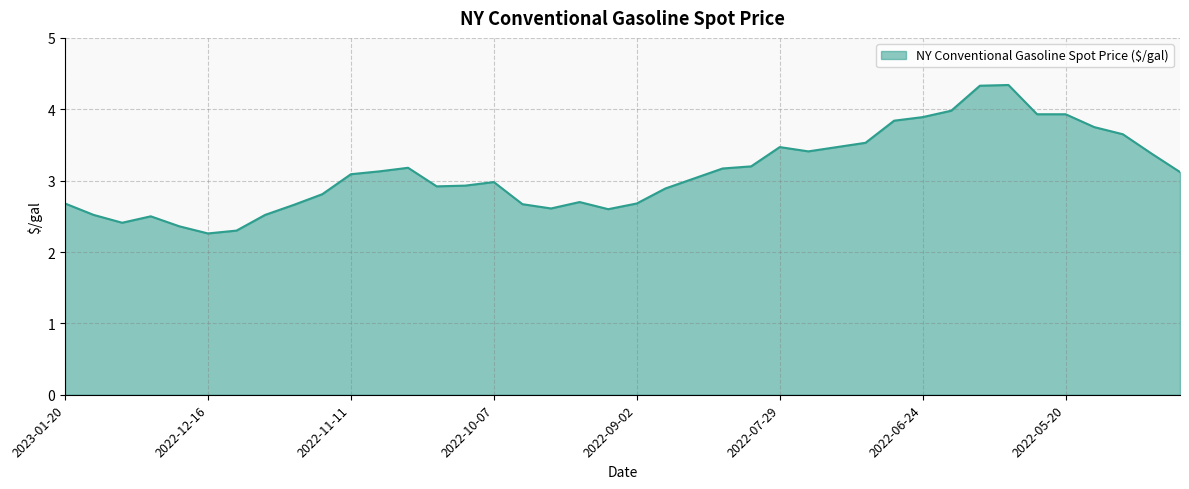

What is the difference between the maximum and minimum values?

2.1